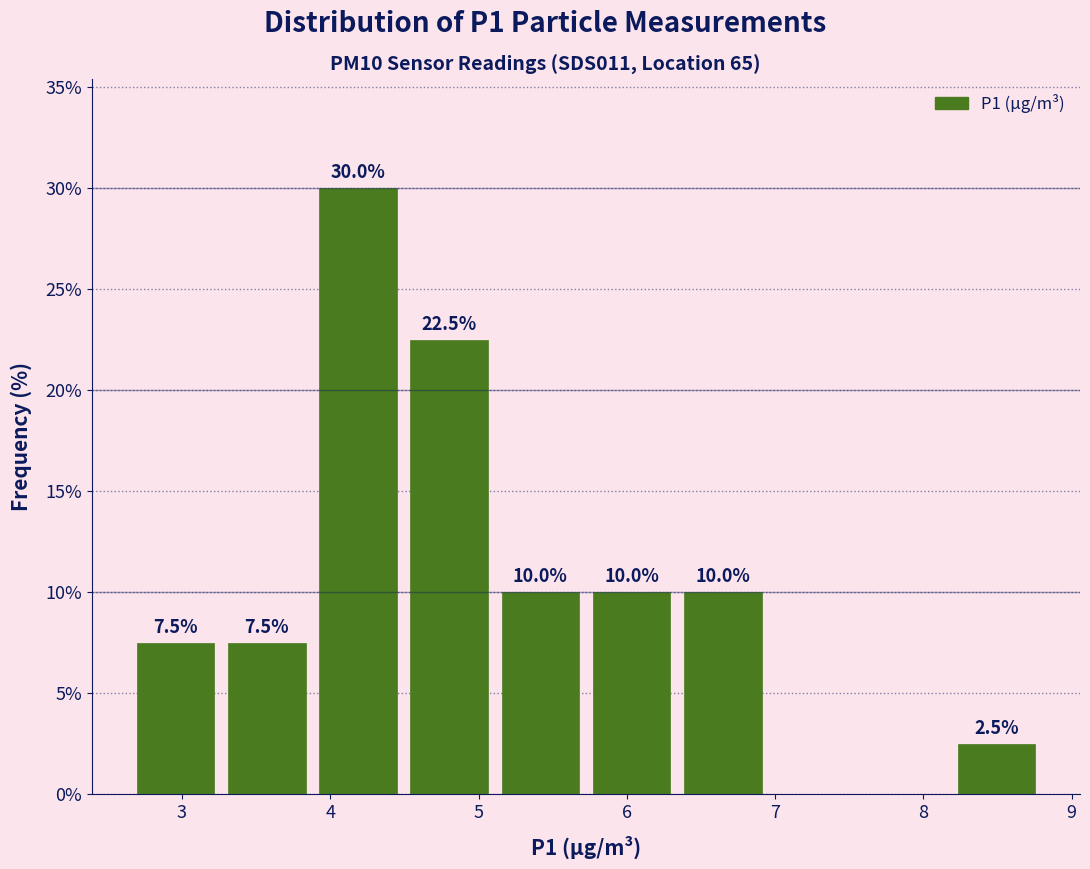

Over which range of the x-axis is the bar tallest?

3.9 to 4.5